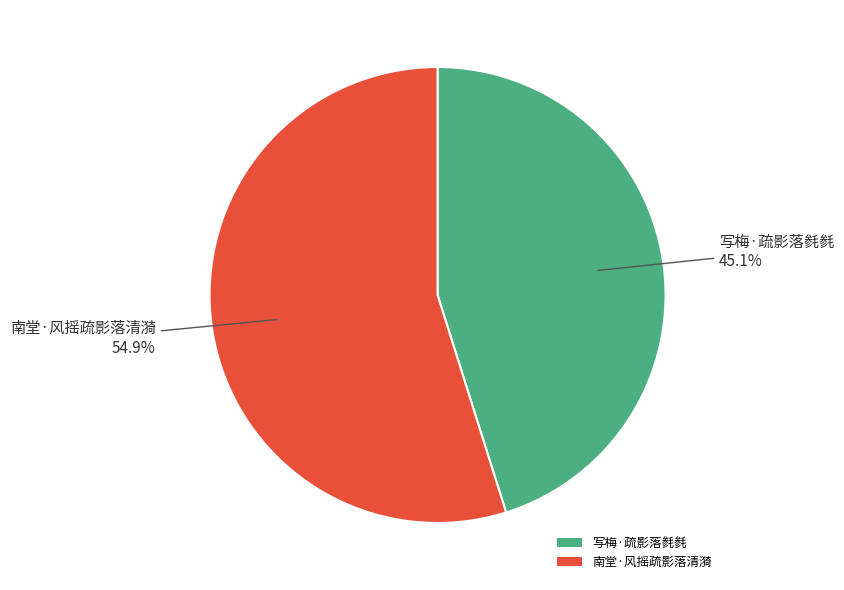

Which category accounts for the majority?

南堂·风摇疏影落清漪